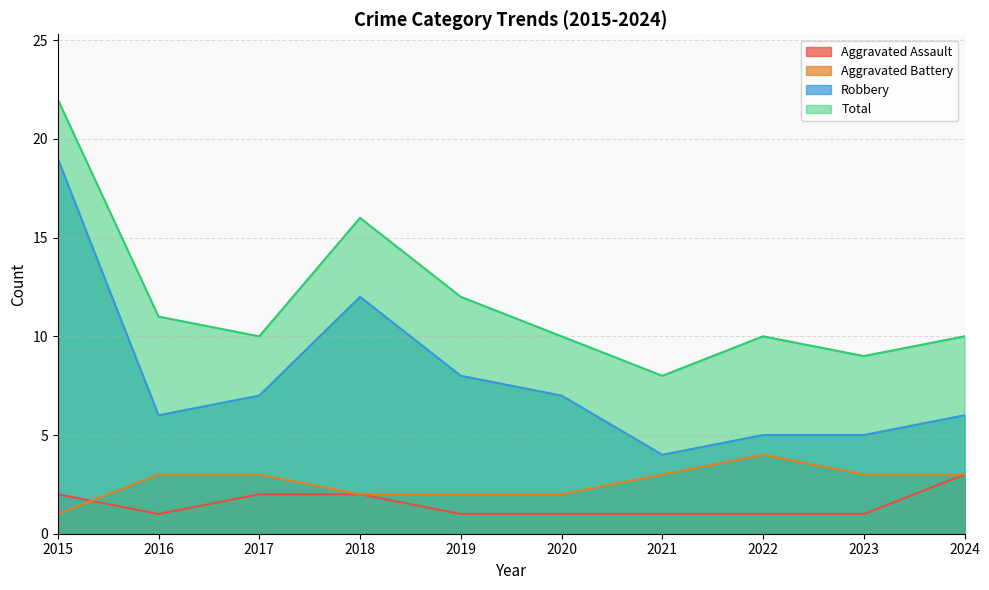

How many lines are shown in the chart?

4